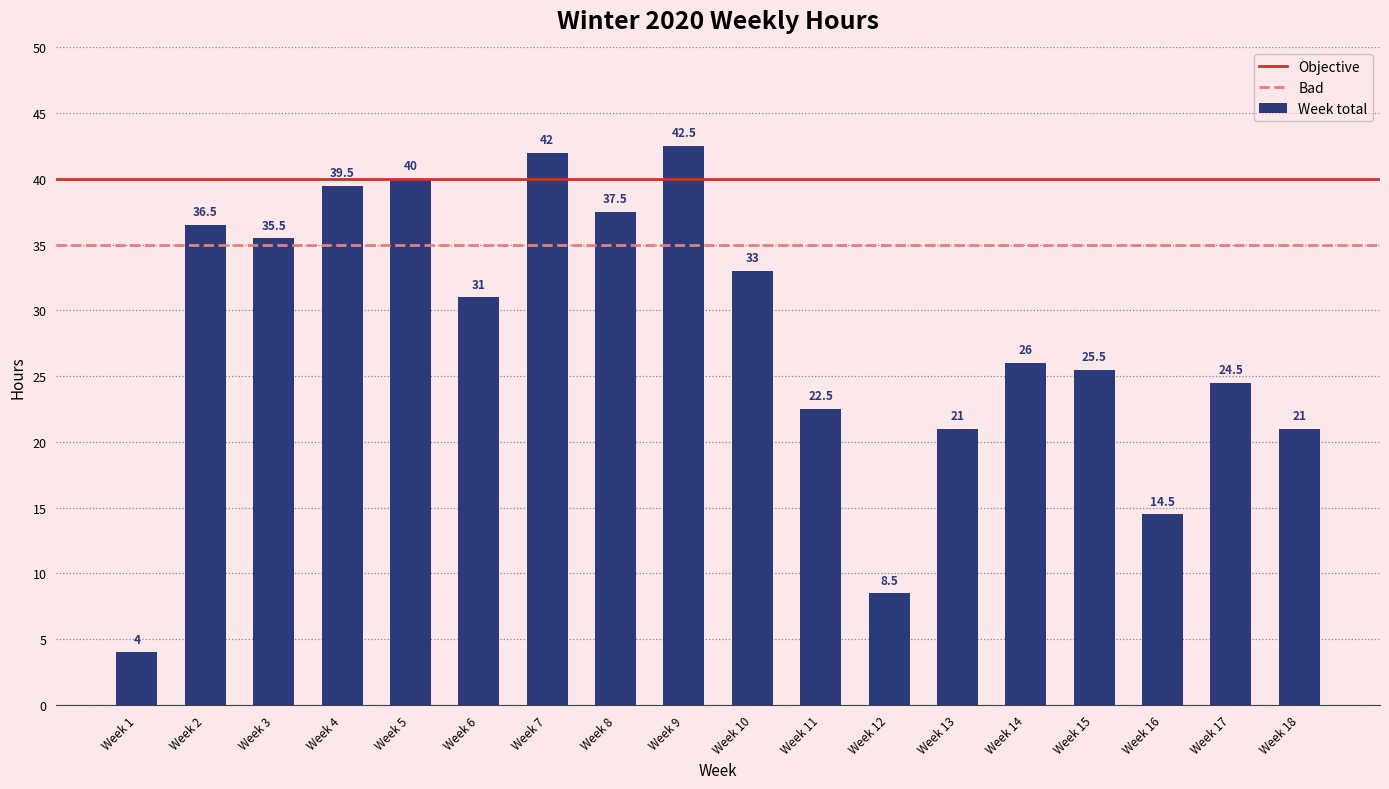

The value at Week 12 is 8.5. True or false?

True